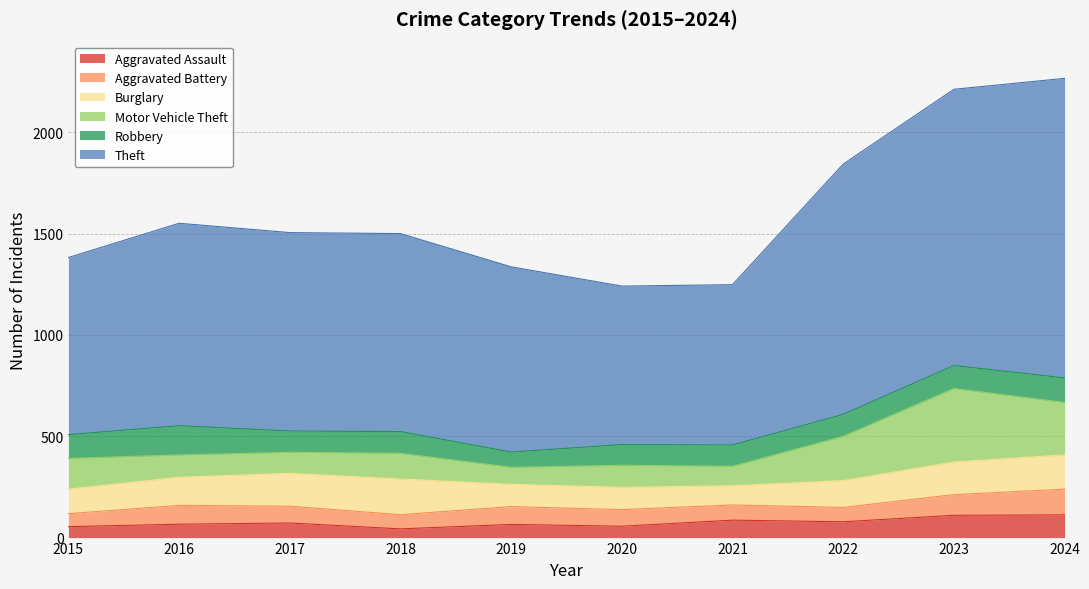

What is the sum of the Aggravated Battery values at 2017 and 2018?

153